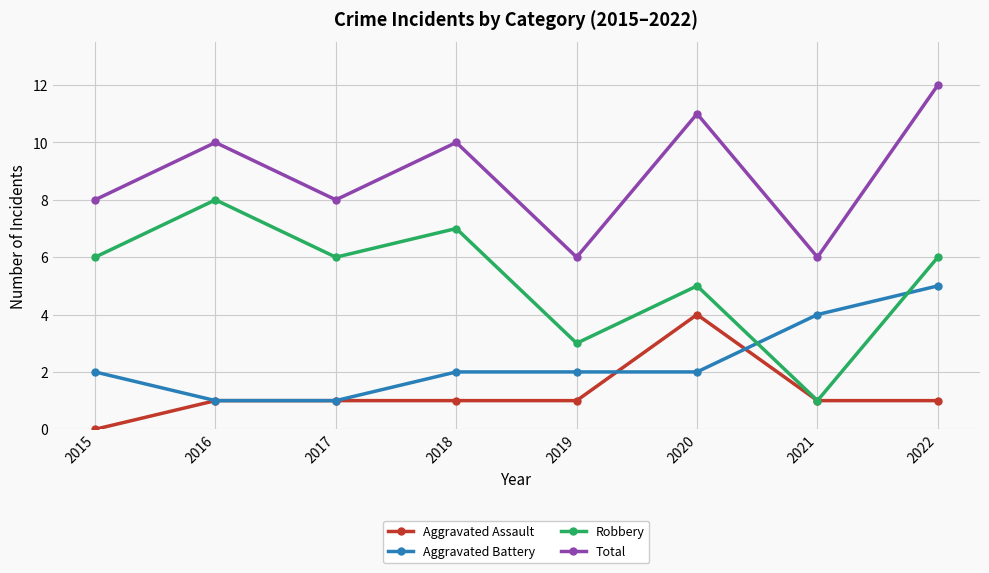

True or false: Robbery has a value of 5 at 2020.

True